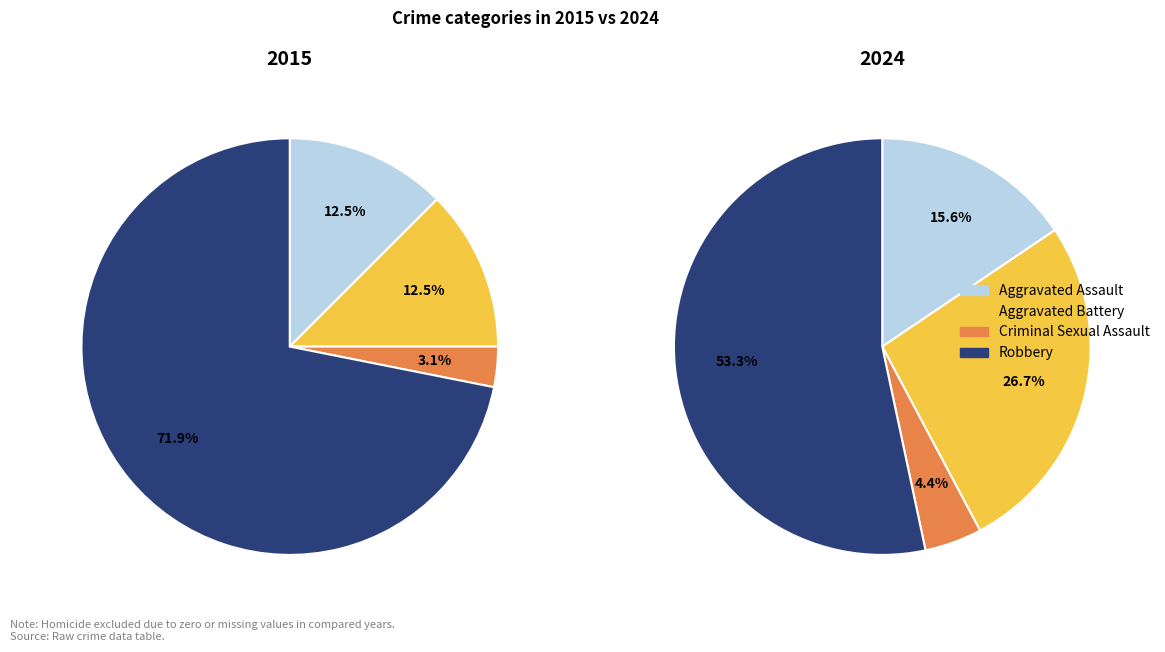

To the nearest percent, what is the difference between the largest and smallest slice percentages?

49%